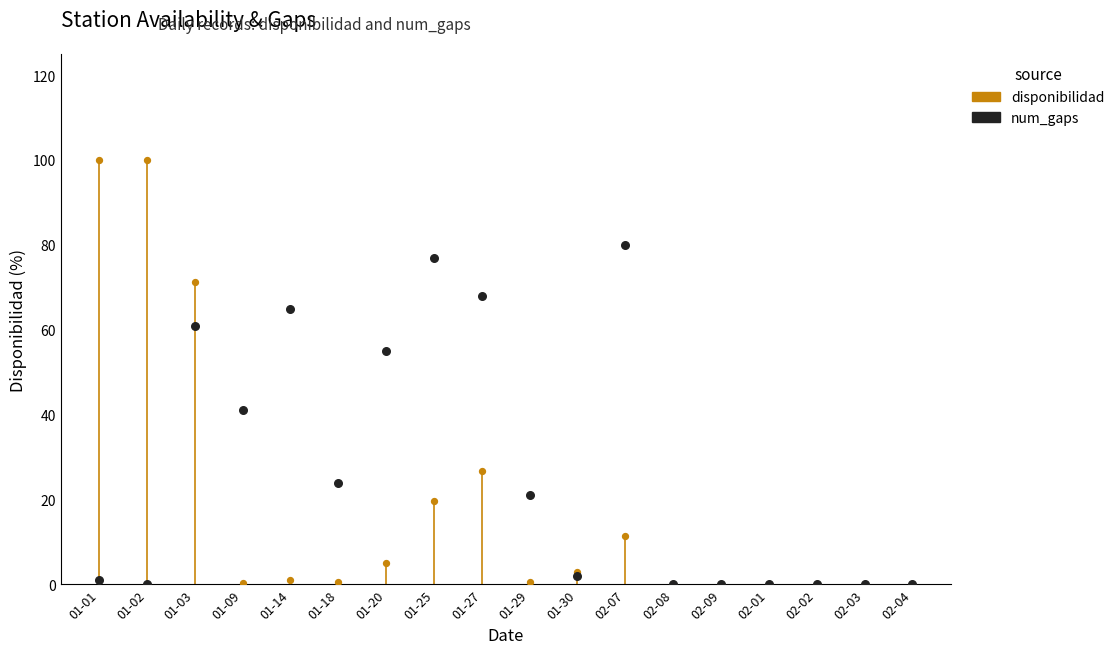

In the disponibilidad series, what Y value is closest to 50?

71.3